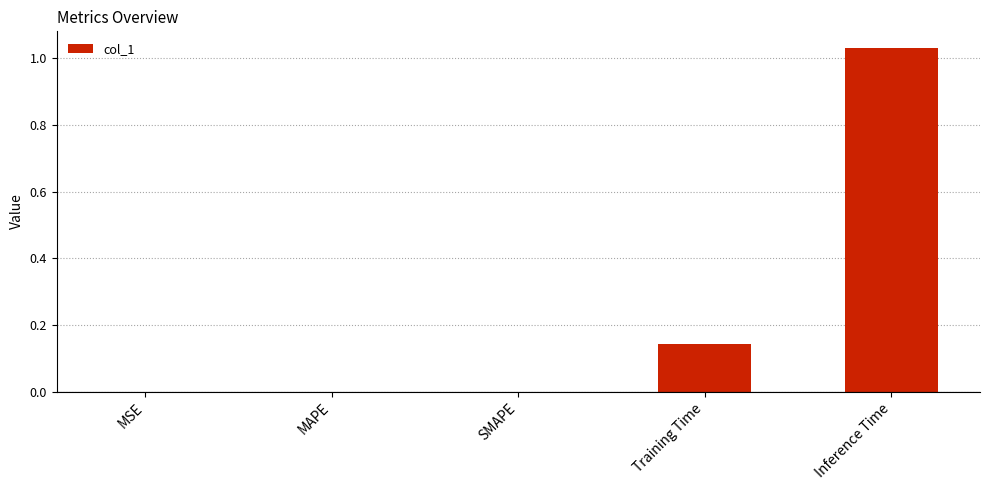

The value at SMAPE is 0.0. True or false?

True